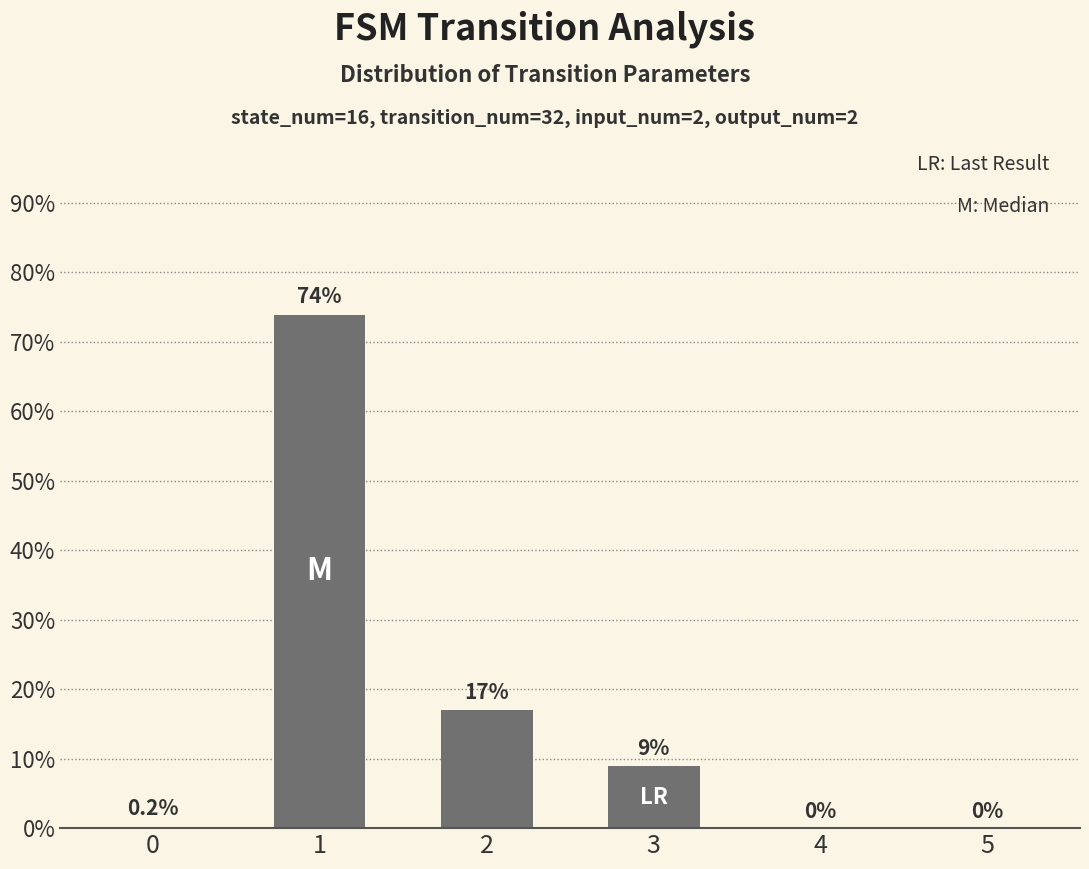

Are the bars horizontal?

No